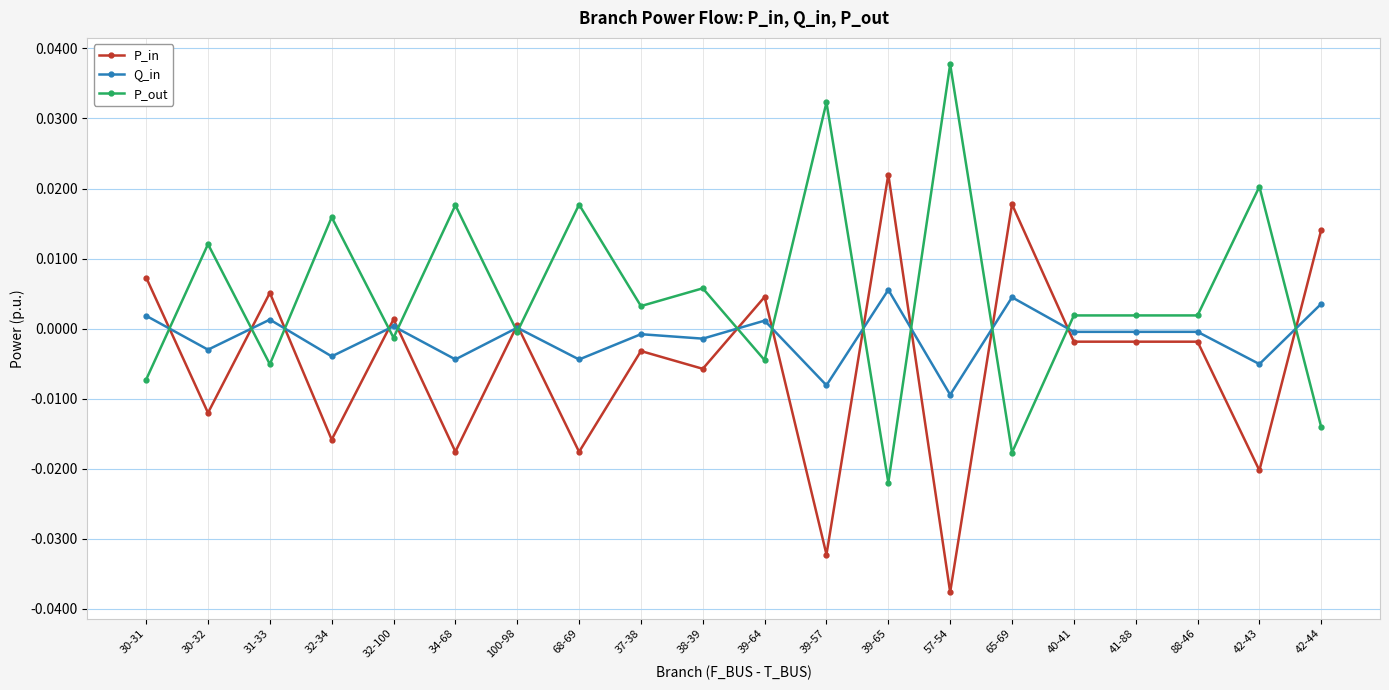

How many lines are shown in the chart?

3